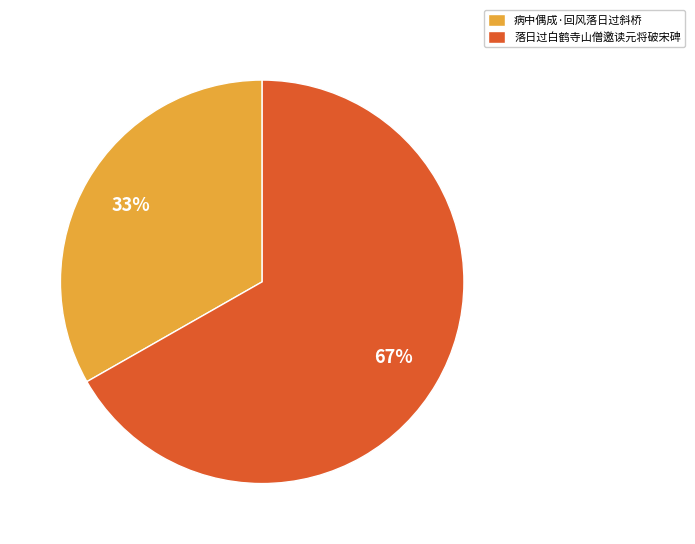

Do 落日过白鹤寺山僧邀读元将破宋碑 and 病中偶成·回风落日过斜桥 together represent more than half of the pie?

Yes